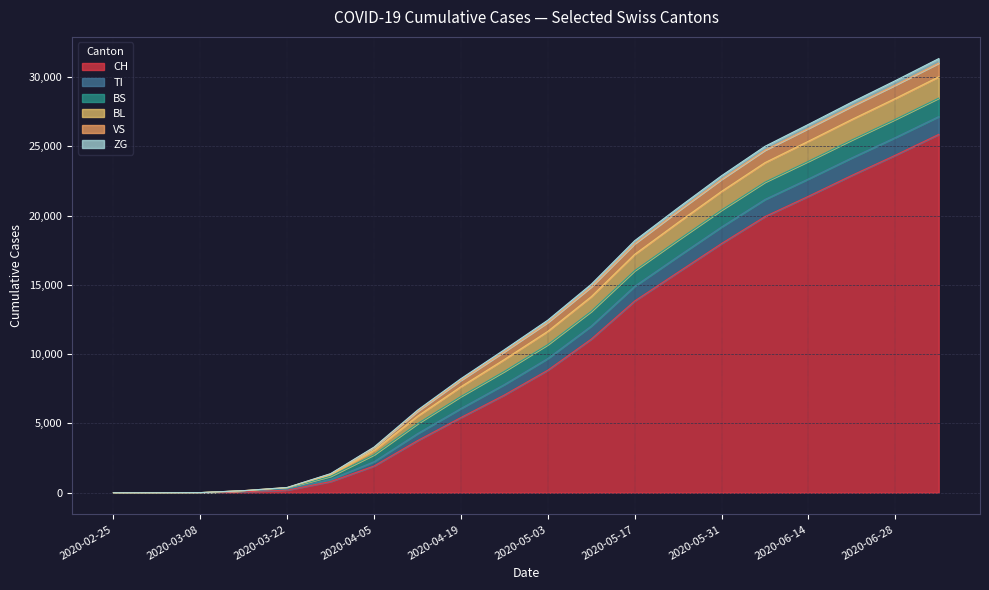

What is the label of the 9th point from the left?

2020-04-19